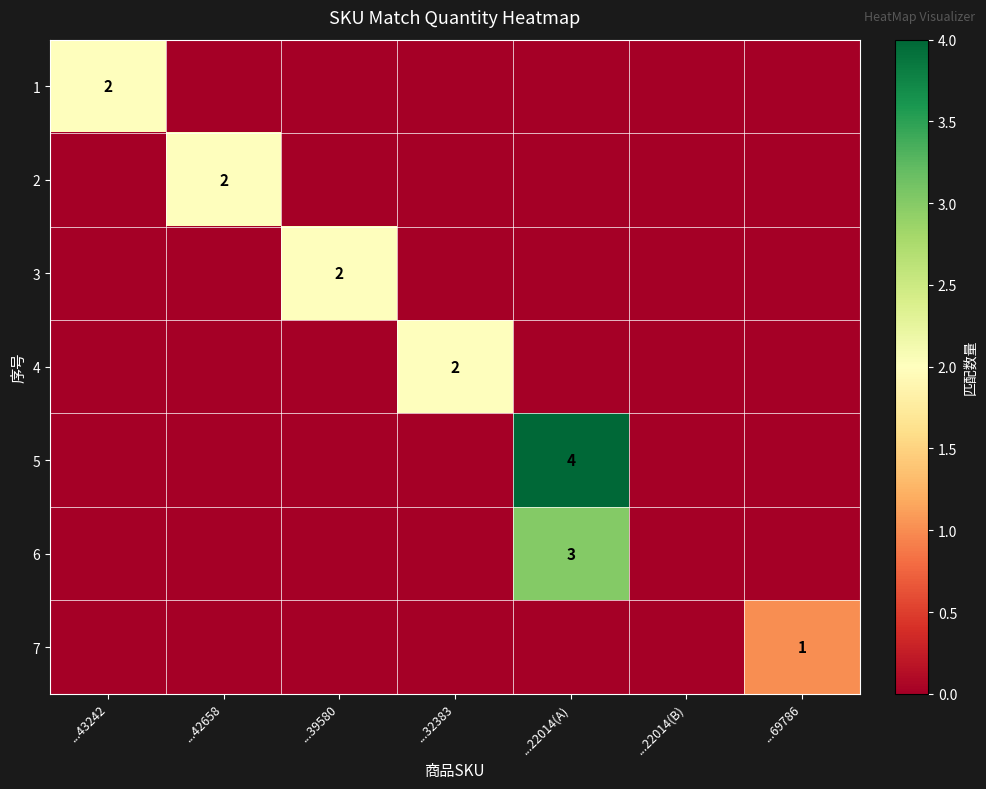

Is it true that 5 equals 0 at ...39580?

True